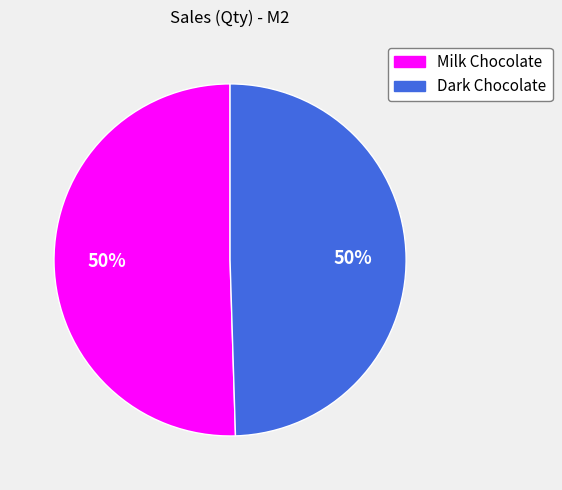

Is it true that Milk Chocolate is 50% of the pie?

True